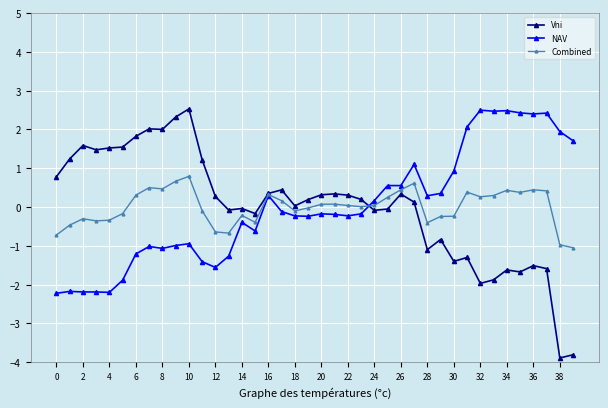

Which series ends up on top after the final intersection of Vni and NAV?

NAV